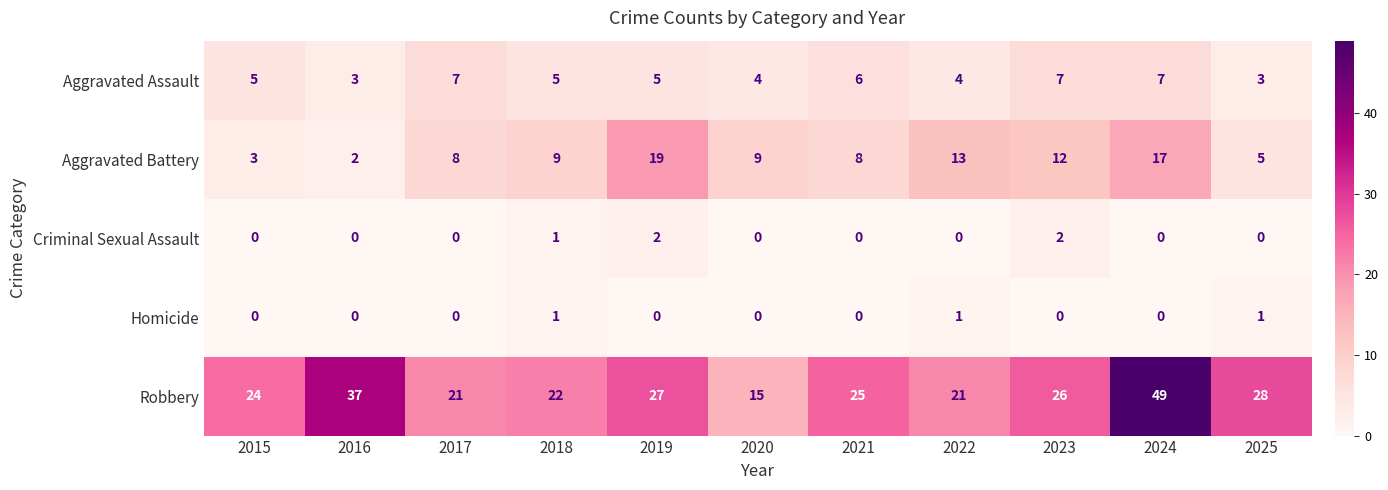

Is the value of Robbery at 2017 greater than the value of Homicide at 2021?

Yes